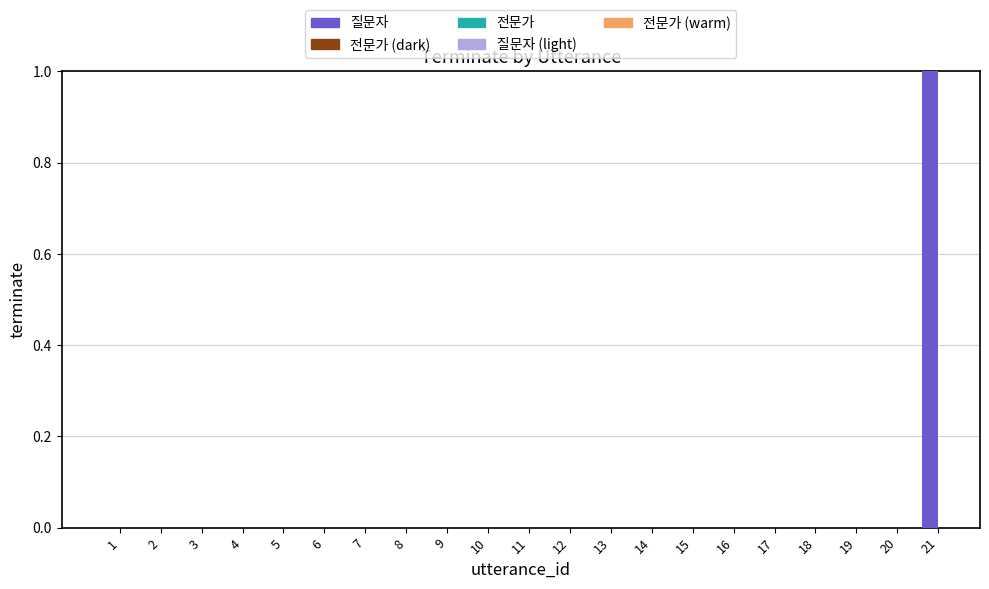

Which category has the highest value across all series?

21